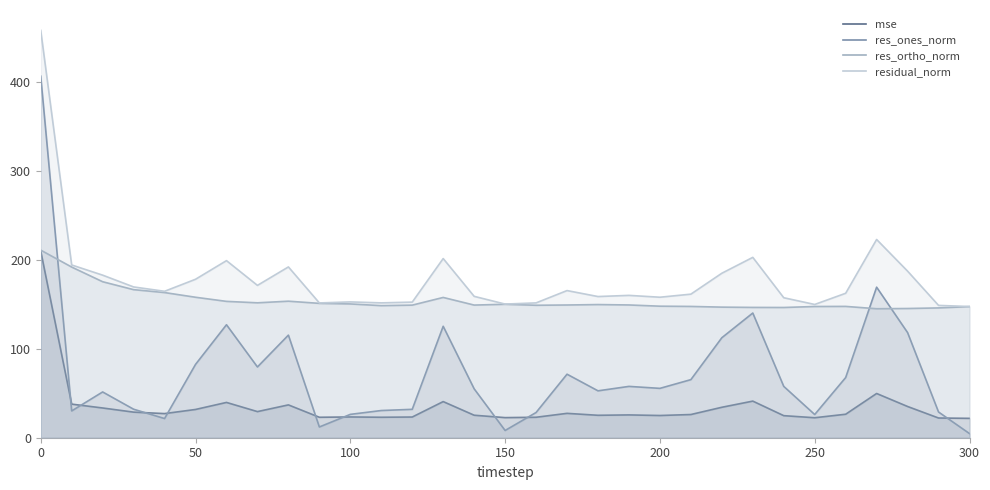

Does the chart display data point markers on the line(s)?

No